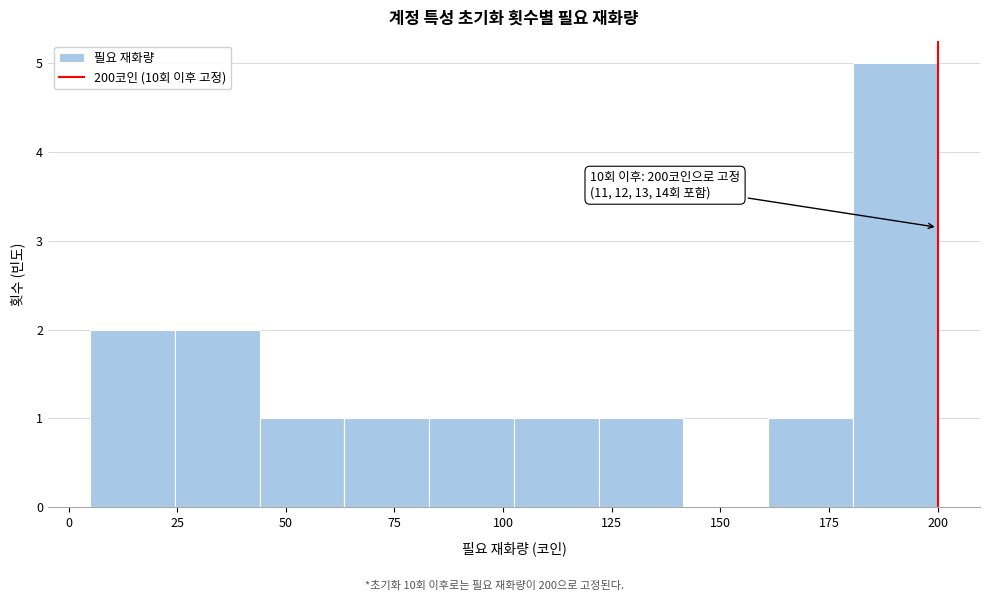

Around what value on the x-axis is the tallest bar? Give the approximate position of its centre, as read against the axis.

190